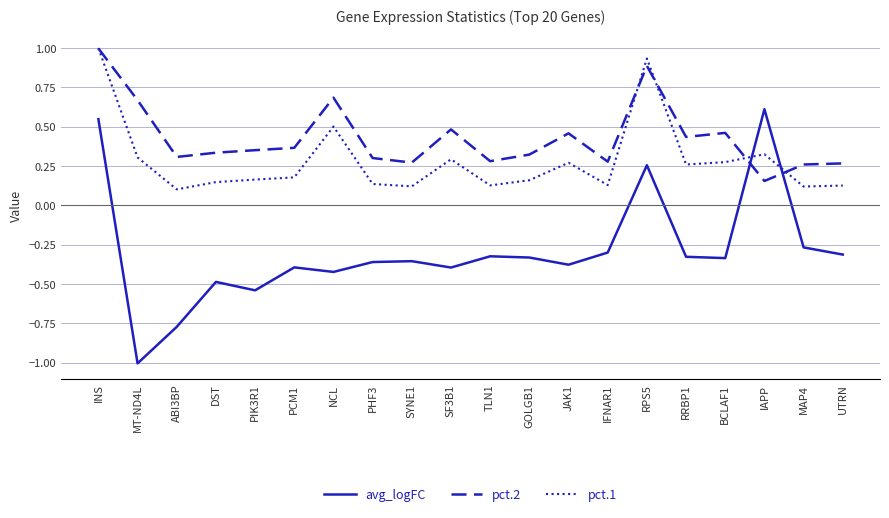

What position from the left is INS?

1